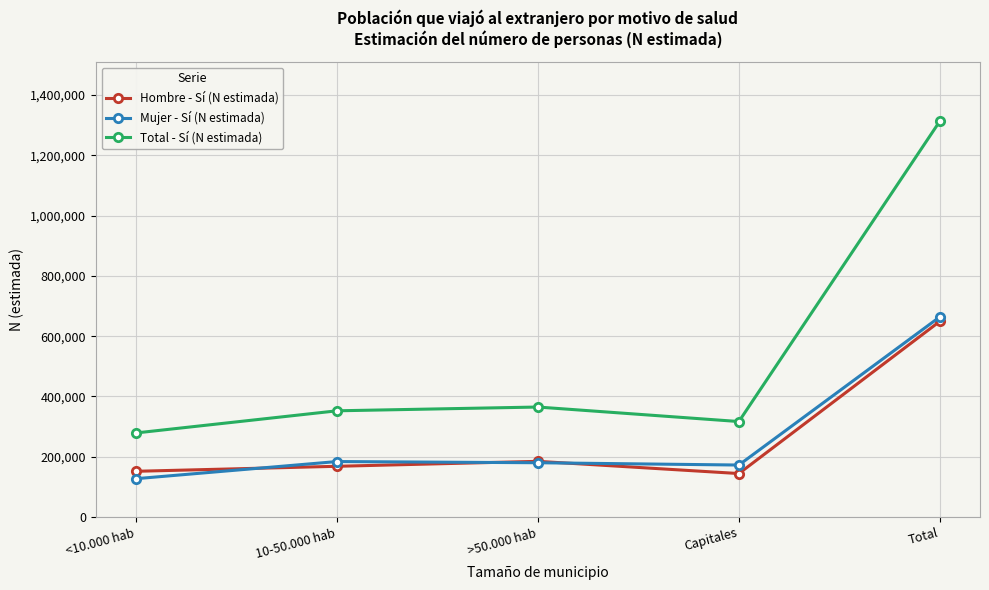

What is the label of the 2nd point from the left?

10-50.000 hab